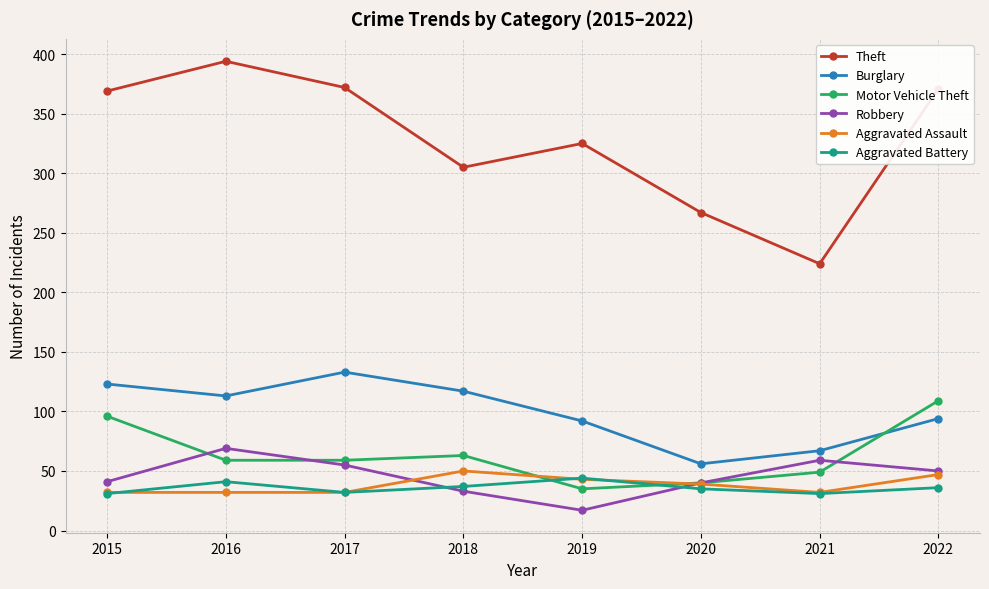

The Aggravated Battery series shows 10 at 2017. True or false?

False